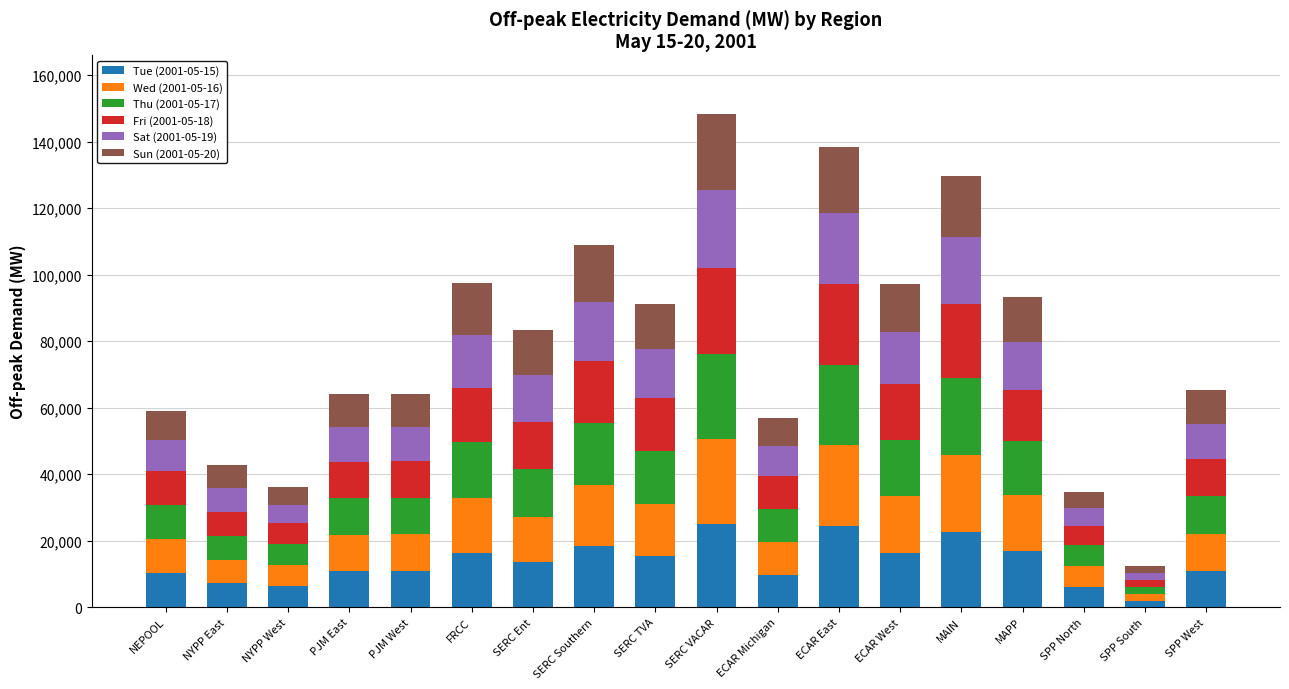

What is the total value across all series at ECAR East?

138512.3